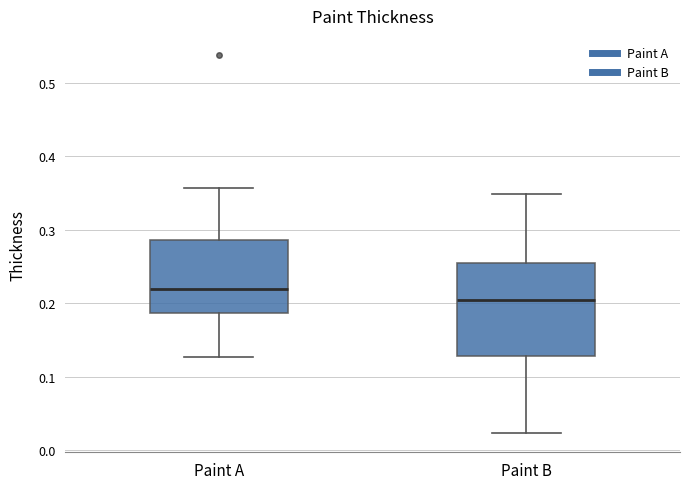

Where is the lower edge of the box for Paint A on the y-axis? The values are not printed on the chart, so give them approximately, as read against the axis.

0.19